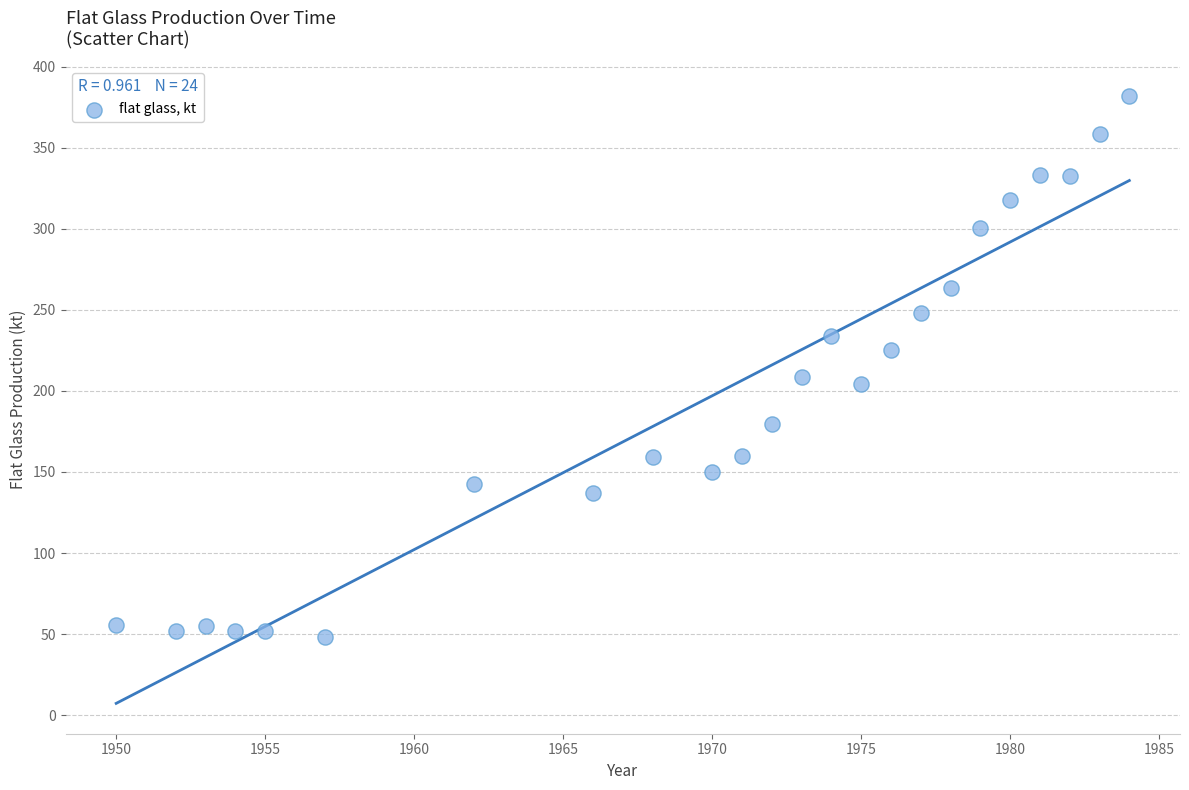

What Y value in the scatter plot is closest to 214?

208.8